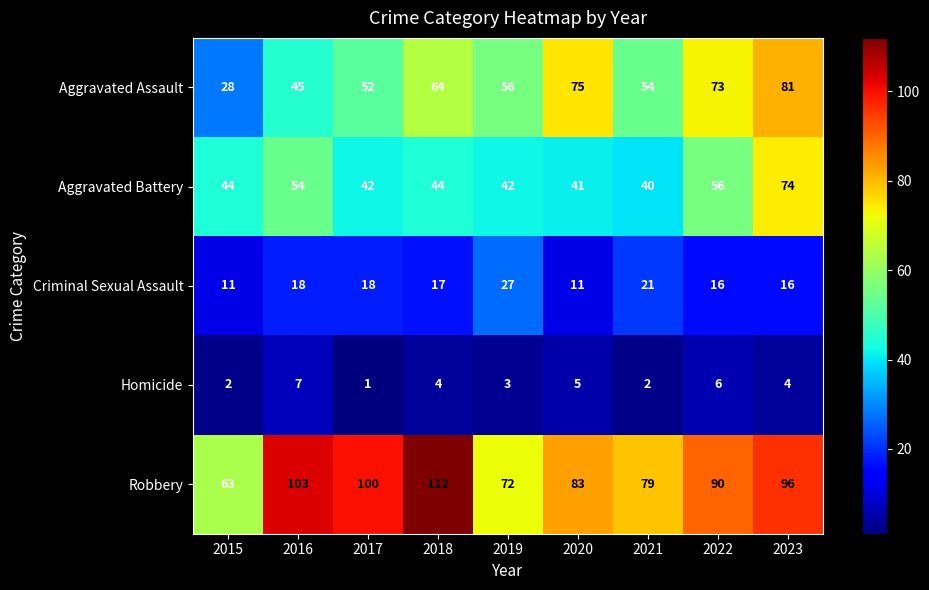

What is the average value of the Robbery series?

89